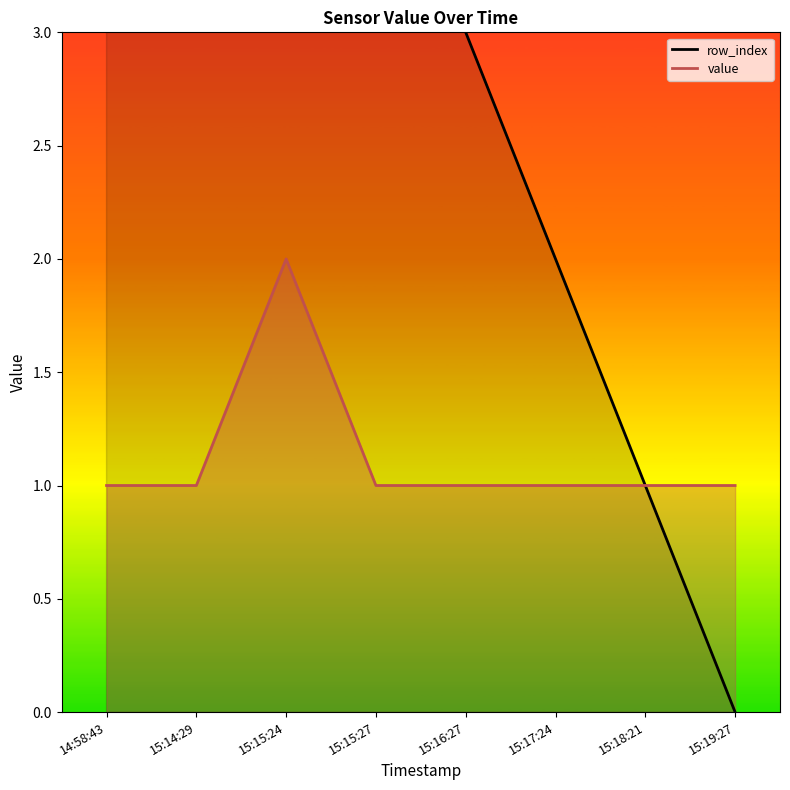

How many positive values does the row_index series have?

7